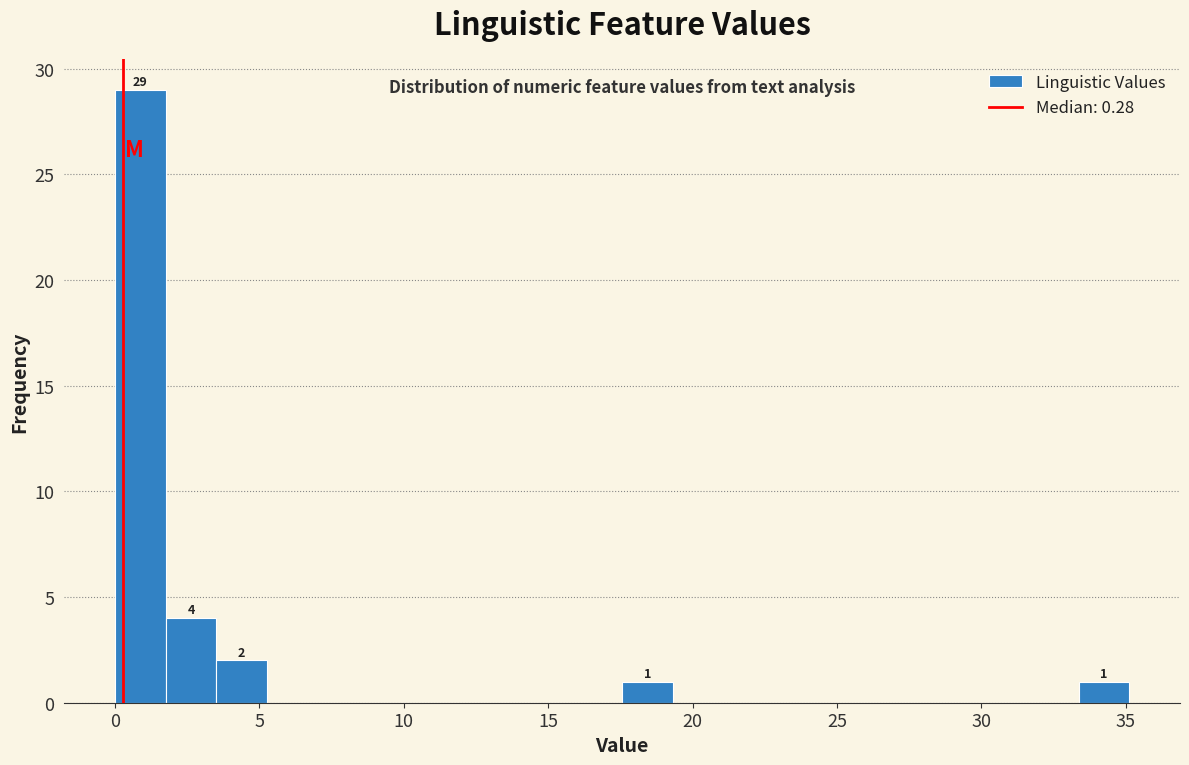

Around what value on the x-axis is the tallest bar? Give the approximate position of its centre, as read against the axis.

1.0